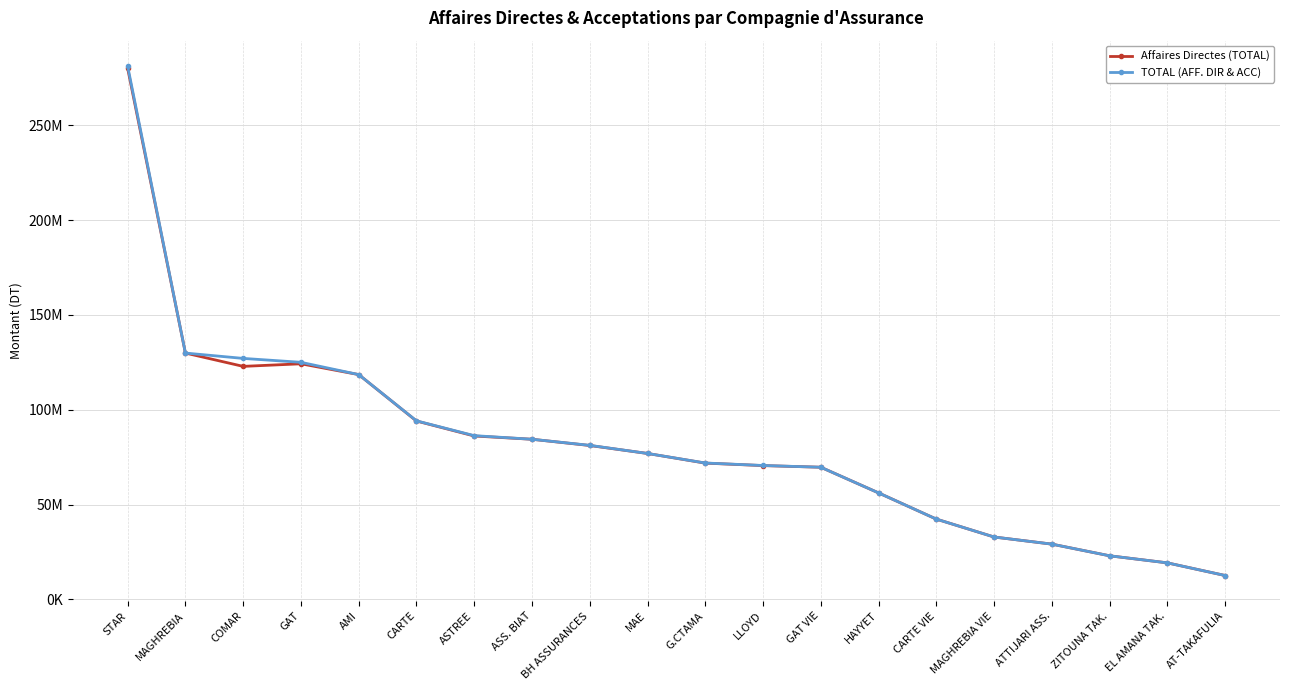

Is this an area chart (filled region under the line)?

No